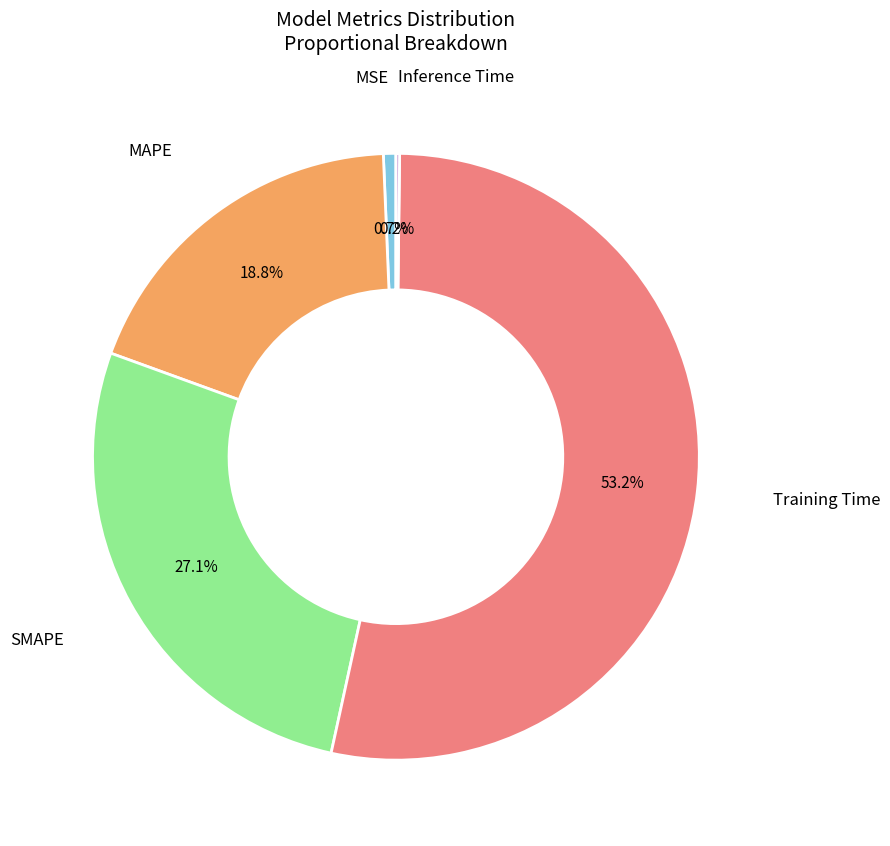

Is there a majority slice in this chart?

Yes